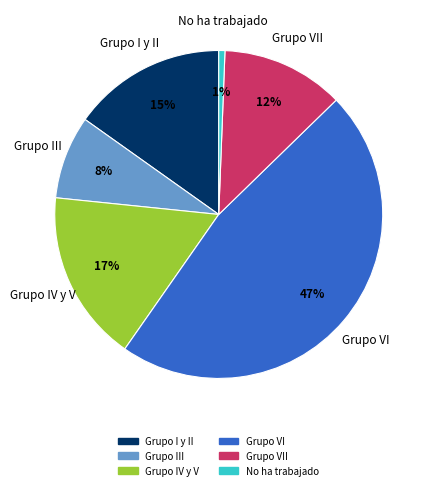

True or false: Grupo I y II accounts for 20% of the total.

False